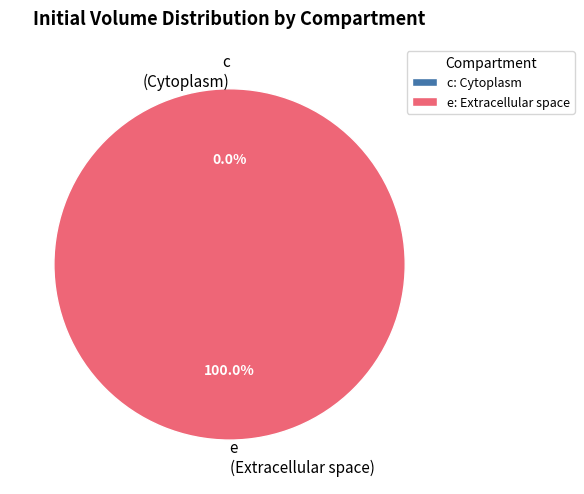

To the nearest percent, what percentage of the pie is e?

100%